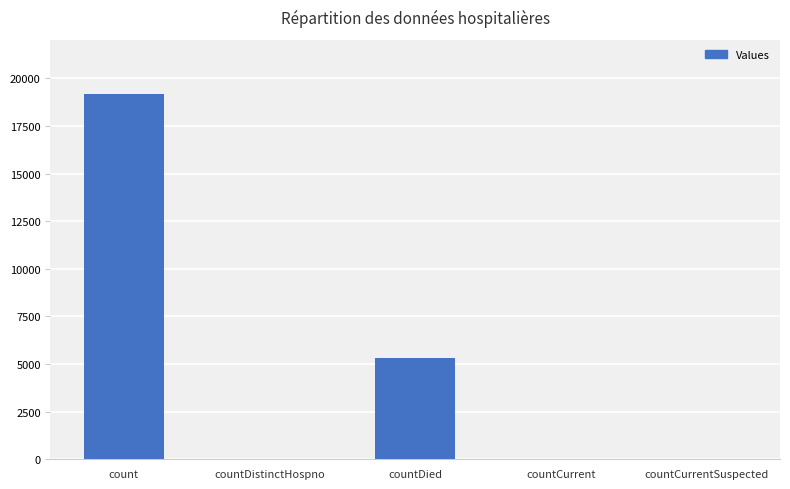

At which label does the data first exceed 37?

count